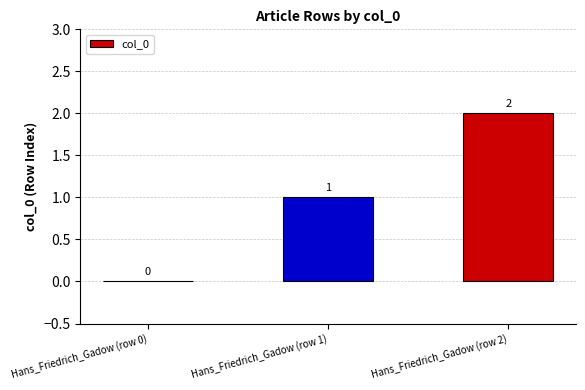

Which category has the highest value across all series?

Hans_Friedrich_Gadow (row 2)